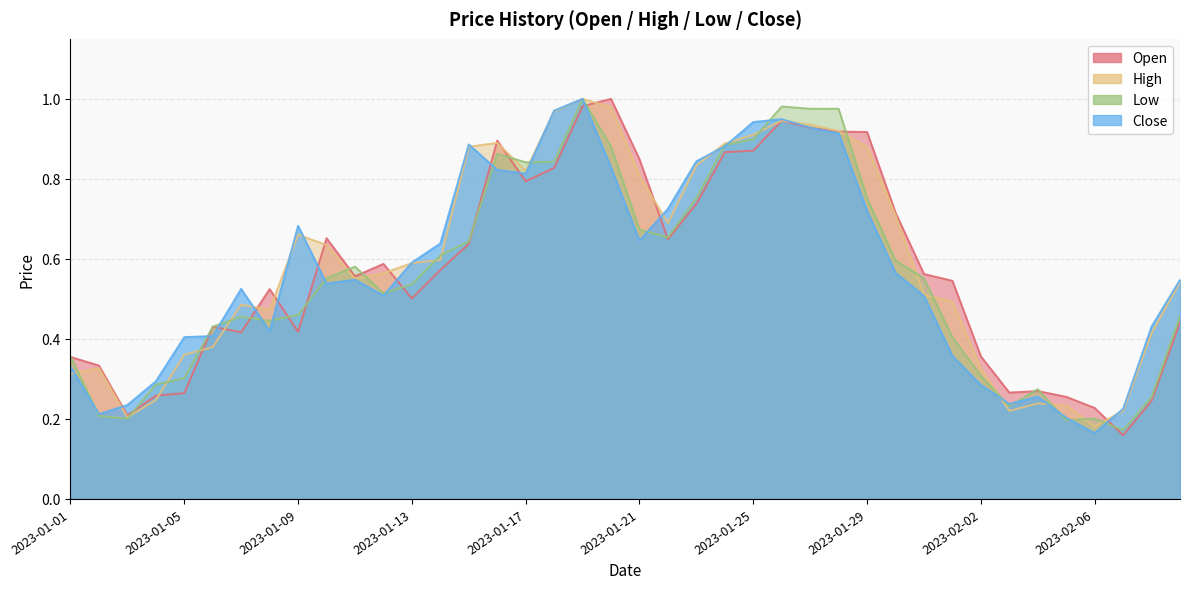

Rank the categories by Close value from lowest to highest.

2023-02-06, 2023-02-05, 2023-01-02, 2023-02-07, 2023-01-03, 2023-02-03, 2023-02-04, 2023-02-02, 2023-01-04, 2023-01-01, 2023-02-01, 2023-01-05, 2023-01-06, 2023-01-08, 2023-02-08, 2023-01-31, 2023-01-12, 2023-01-07, 2023-01-10, 2023-02-09, 2023-01-11, 2023-01-30, 2023-01-13, 2023-01-14, 2023-01-21, 2023-01-09, 2023-01-29, 2023-01-22, 2023-01-17, 2023-01-16, 2023-01-20, 2023-01-23, 2023-01-24, 2023-01-15, 2023-01-28, 2023-01-27, 2023-01-25, 2023-01-26, 2023-01-18, 2023-01-19